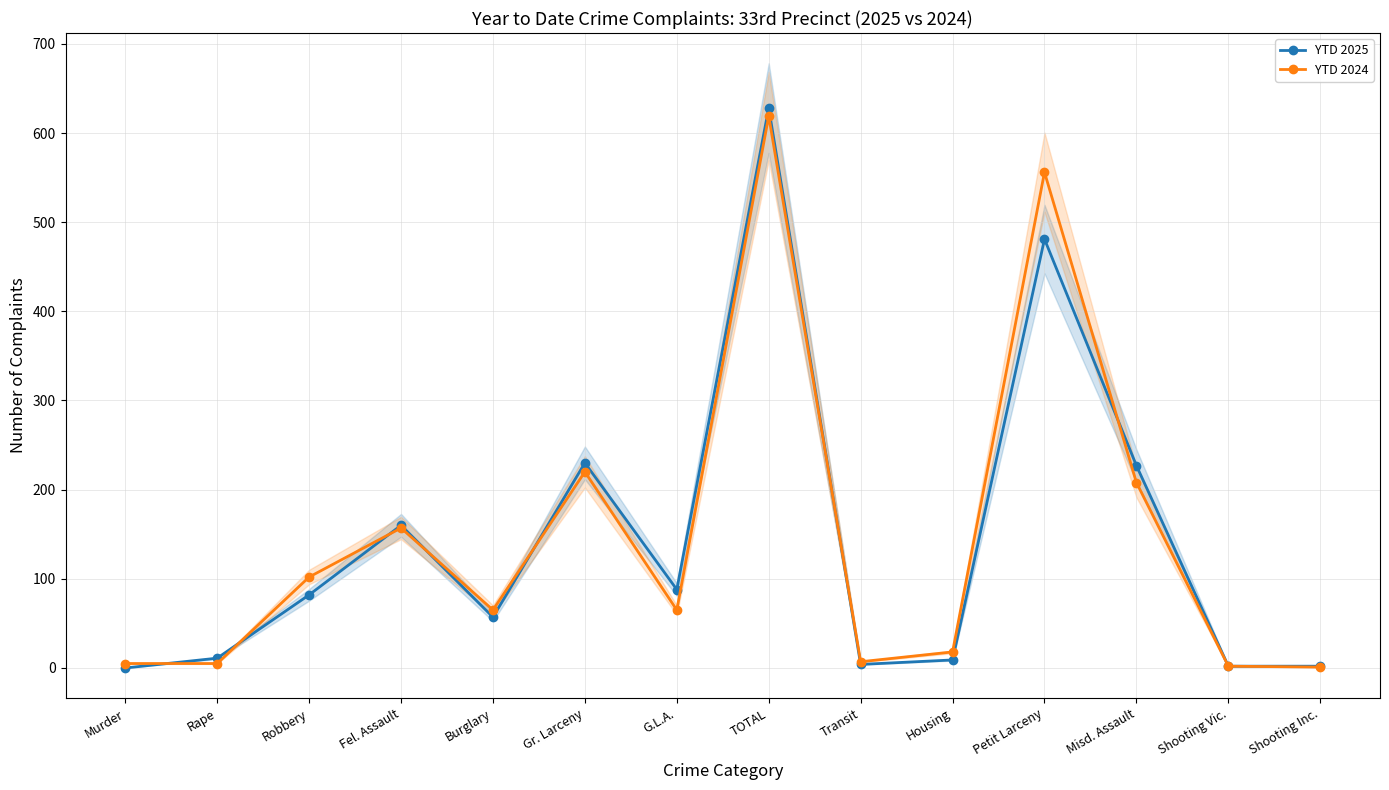

What is the difference between the highest and lowest values at Robbery?

20